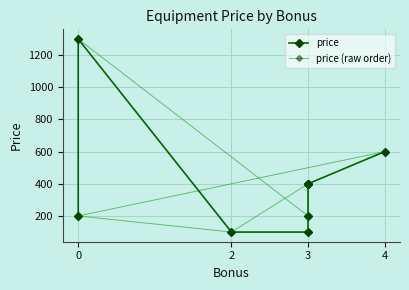

In price (raw order), how many points are lower than both neighbors (excluding endpoints)?

2